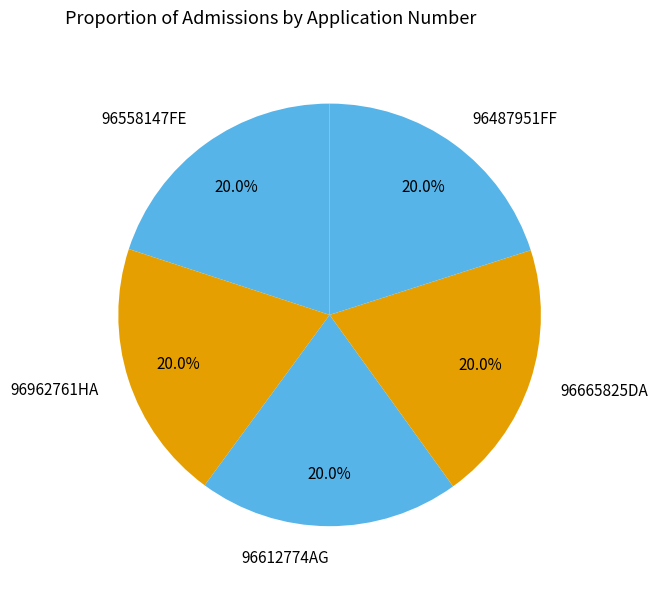

How many slices are in this pie chart?

5